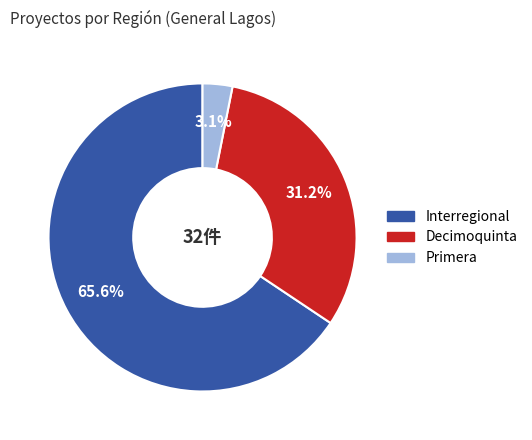

Is there any slice that represents more than half of the pie?

Yes